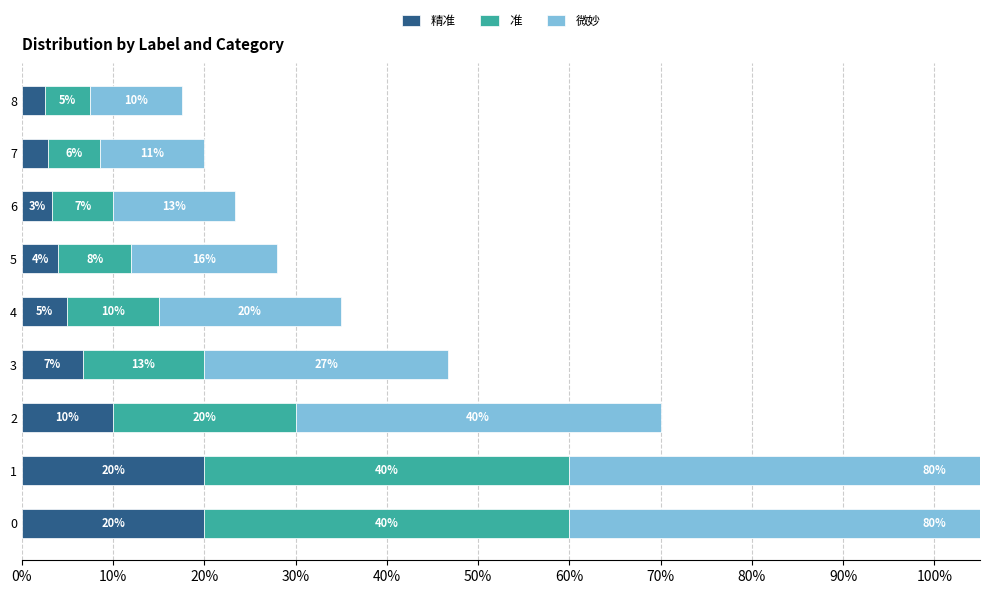

Is it true that 准 equals 0.1 at 7?

True